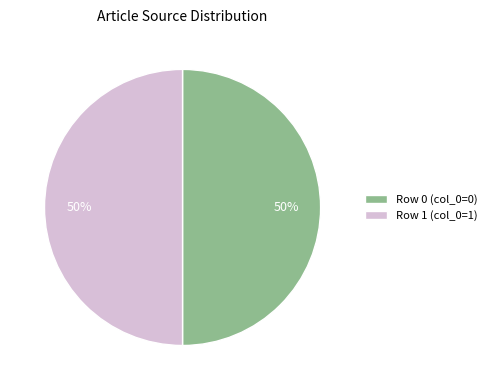

To the nearest percent, what portion does Row 0 (col_0=0) represent?

50%